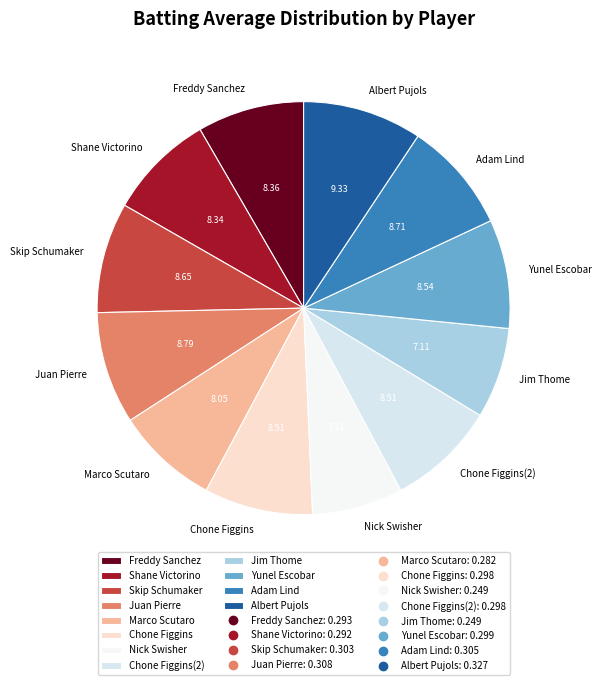

Is there any slice that represents more than half of the pie?

No